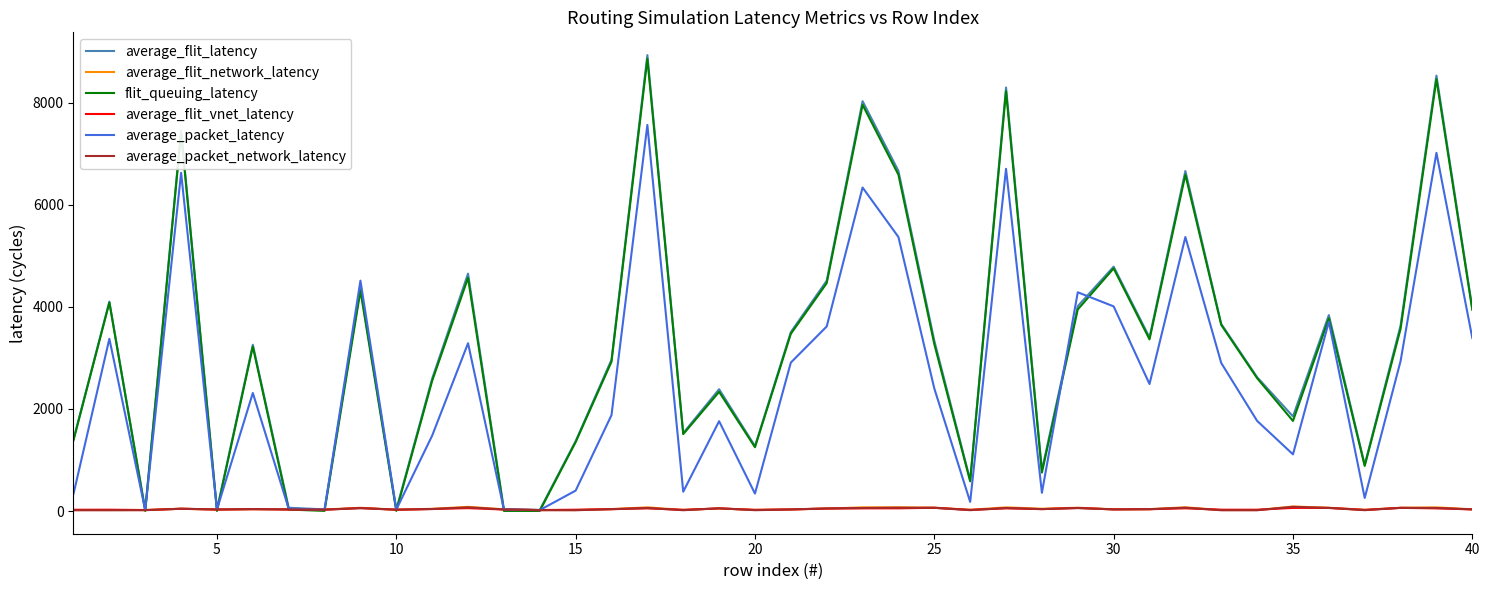

Which series has the widest spread of values?

average_flit_latency